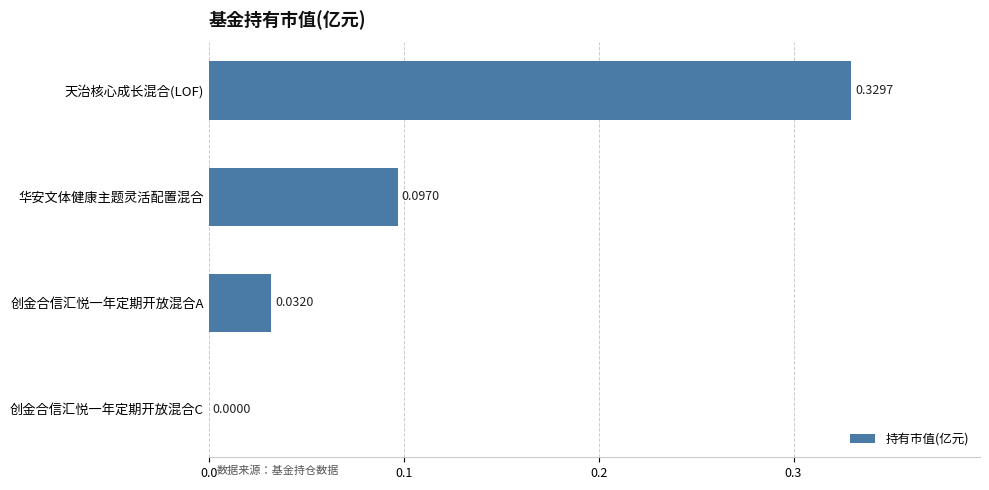

What is the sum of all values?

0.5